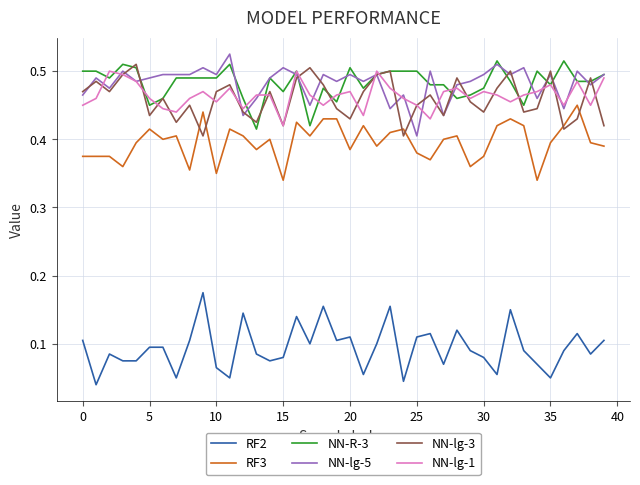

At how many categories does at least one series exceed 0?

40